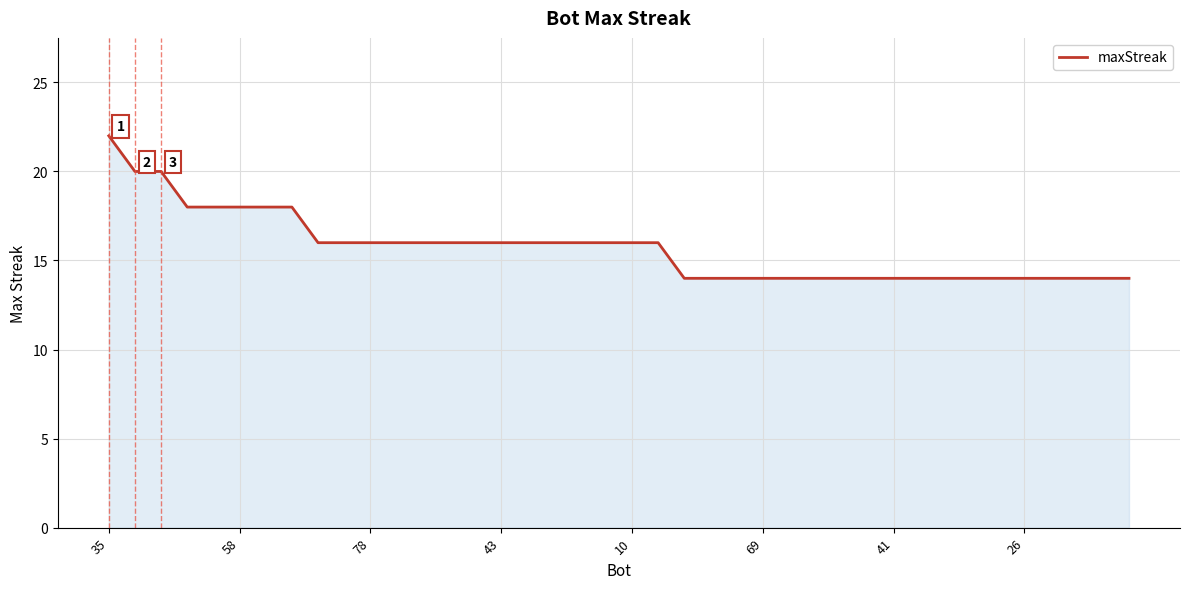

What is the greatest value displayed?

22